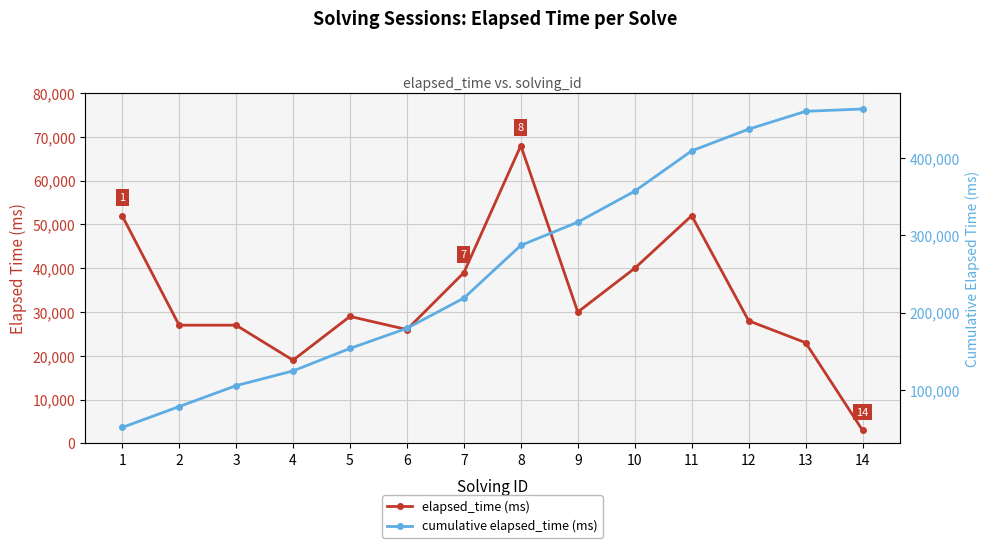

Which series changed the most between 8 and 13?

cumulative elapsed_time (ms)